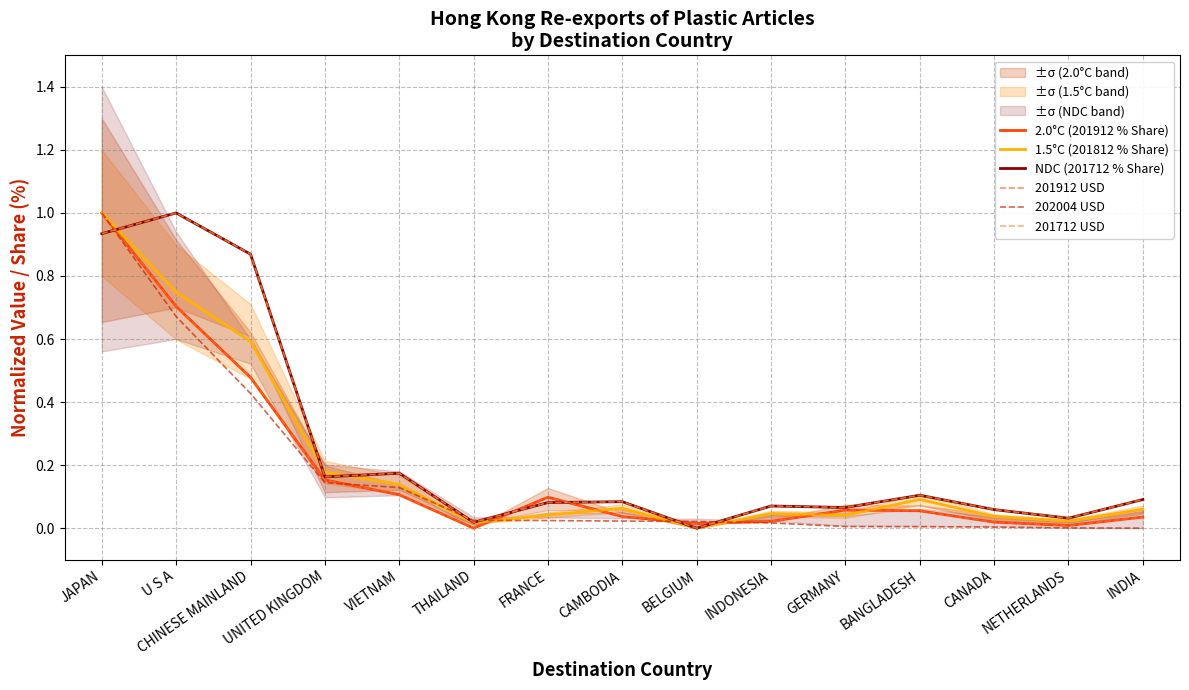

The 201912 USD series shows 0.1 at FRANCE. True or false?

True